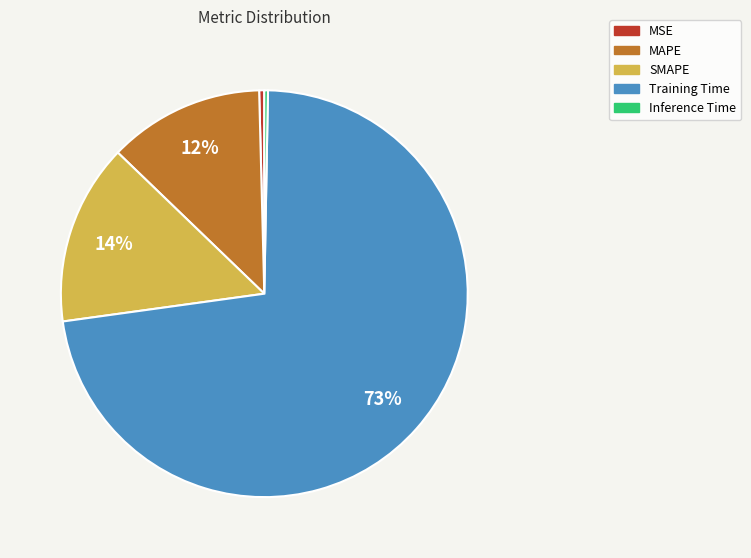

To the nearest percent, what is the average slice percentage?

20%